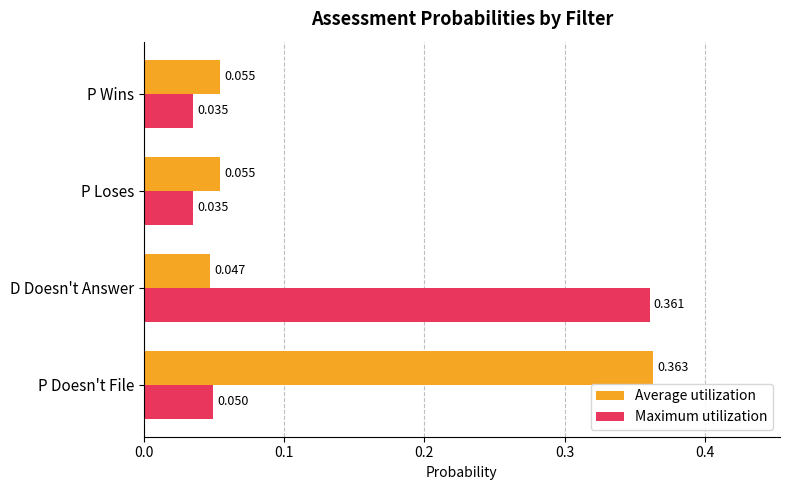

List the series in order of their peak value, lowest first.

Maximum utilization, Average utilization